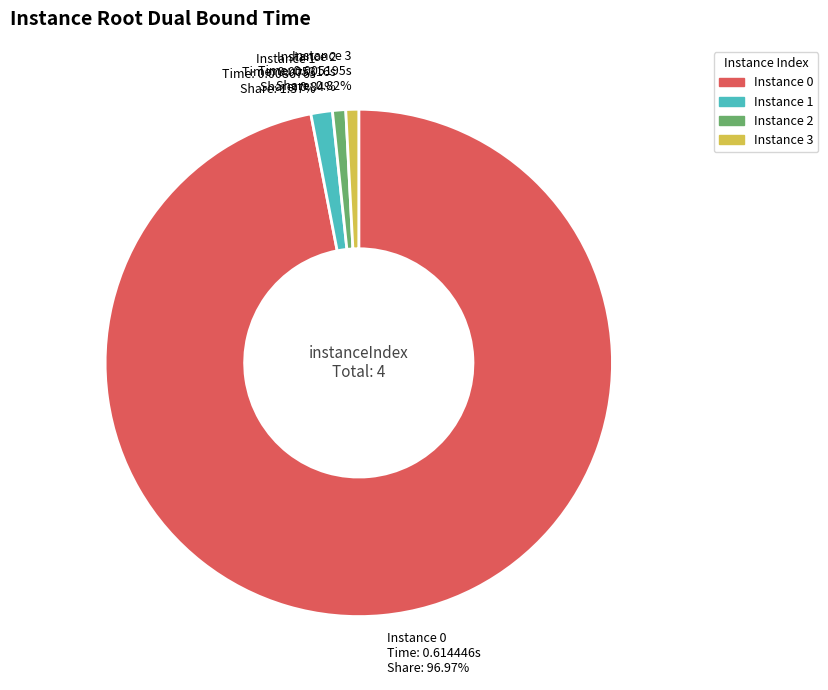

Is there any slice that represents more than half of the pie?

Yes